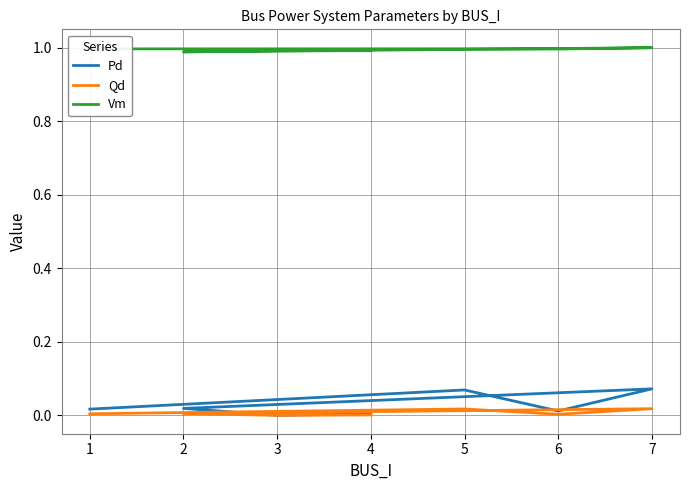

How many data points in Qd are above 0?

6